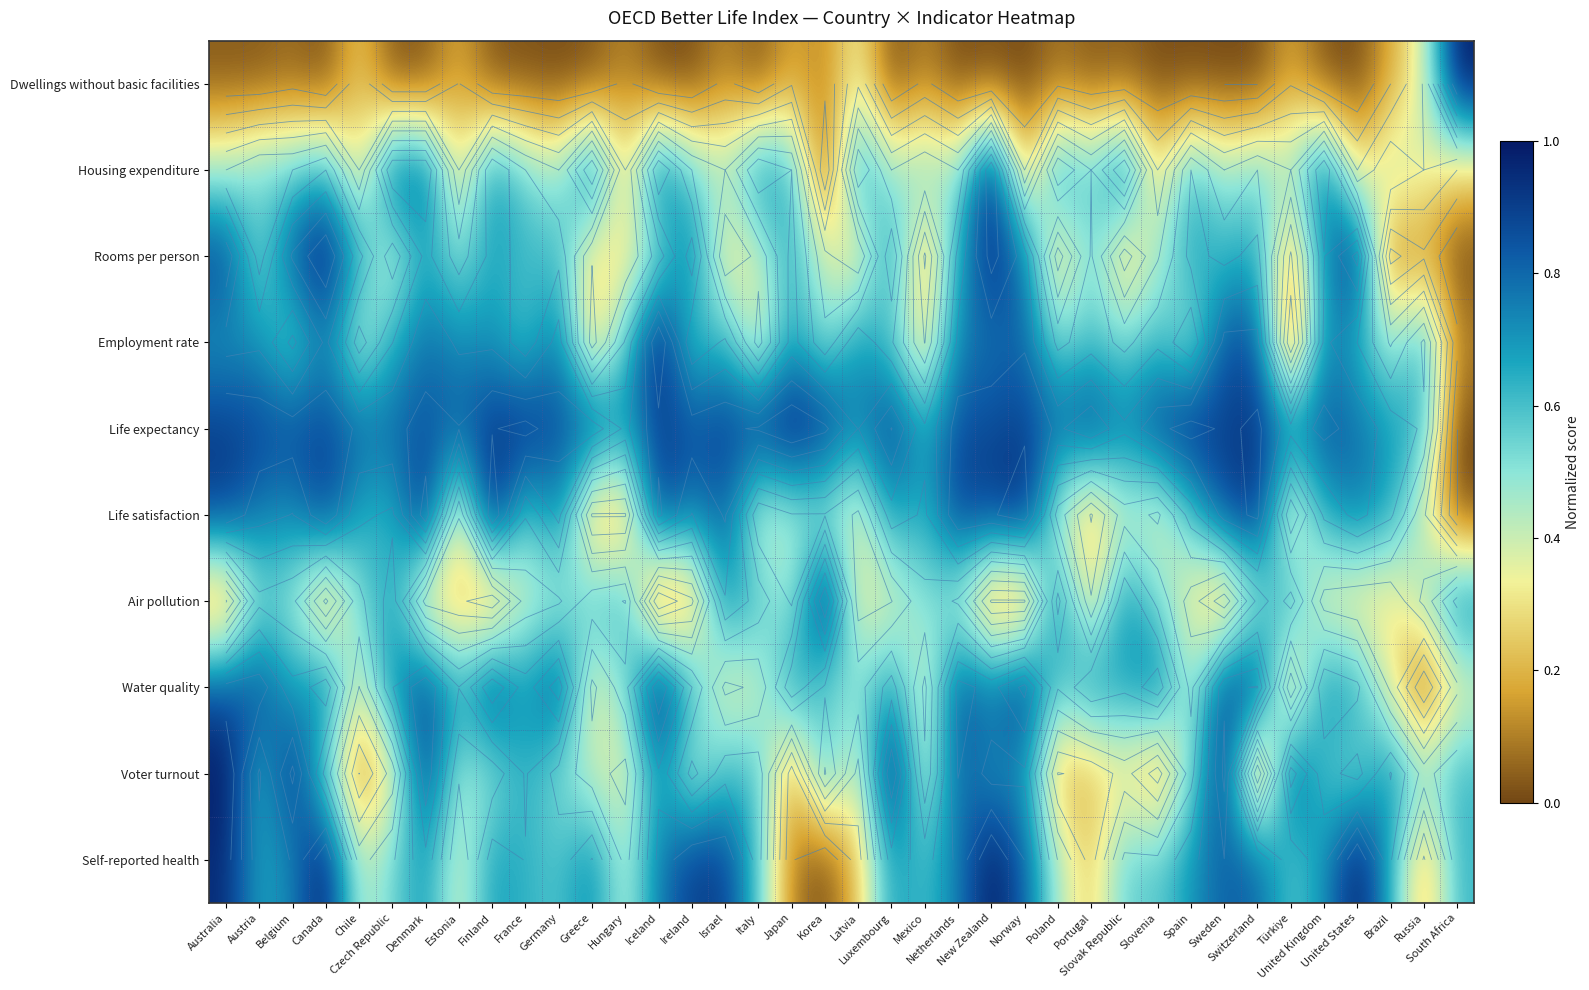

What is the difference between the second highest and minimum values in the Water quality series?

0.9